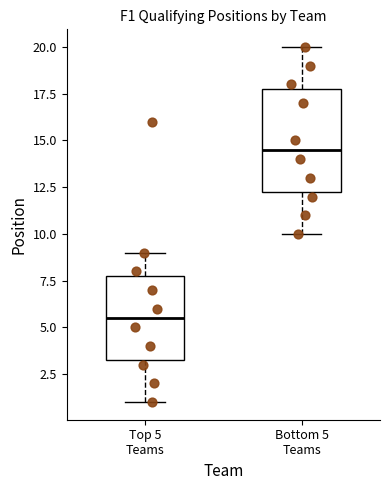

Reading left to right, transcribe this box plot: for each box, give where its median line is, the range the box spans, and where its two whiskers end, as read against the y-axis. The values are not printed on the chart, so give them approximately, as read against the axis.

Top 5 Teams: median 5.5, box 3.5 to 8.0, whiskers 1.0 to 9.0
Bottom 5 Teams: median 14.5, box 12.5 to 18.0, whiskers 10.0 to 20.0